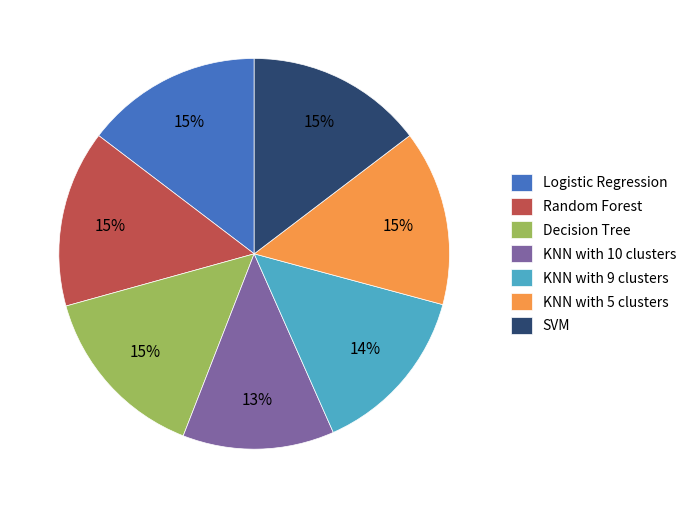

Which has a higher value, KNN with 10 clusters or Decision Tree?

Decision Tree